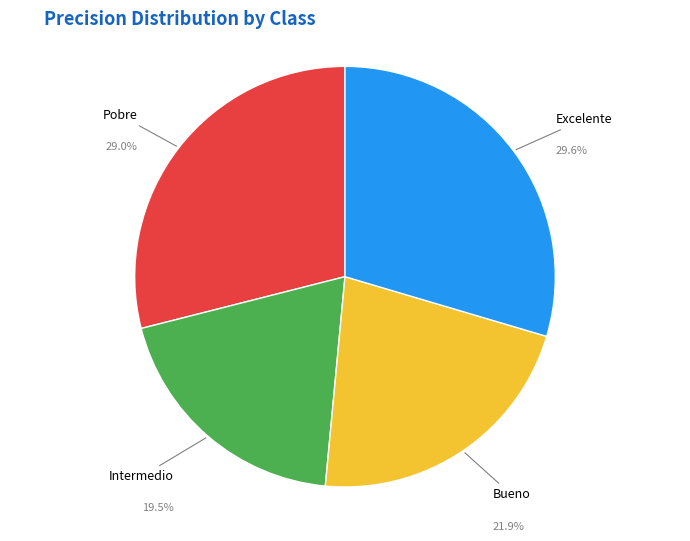

To the nearest percent, what is the average slice percentage?

25%